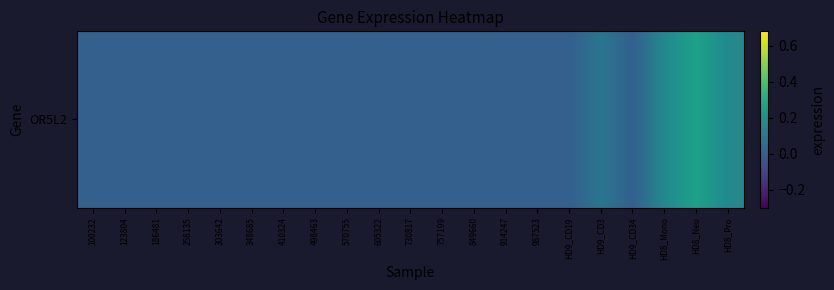

The chart shows a value of 0.0 at 410324. True or false?

True